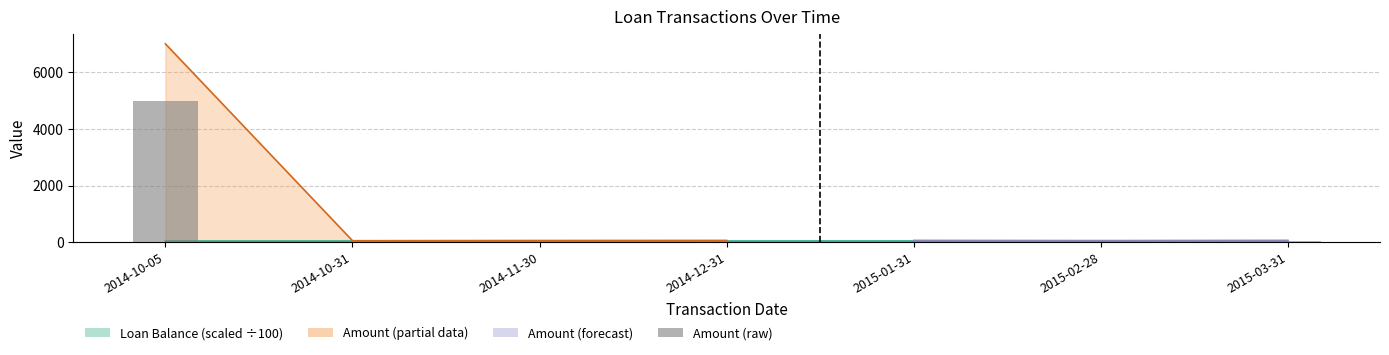

What is the difference between the maximum and second lowest values?

4952.1